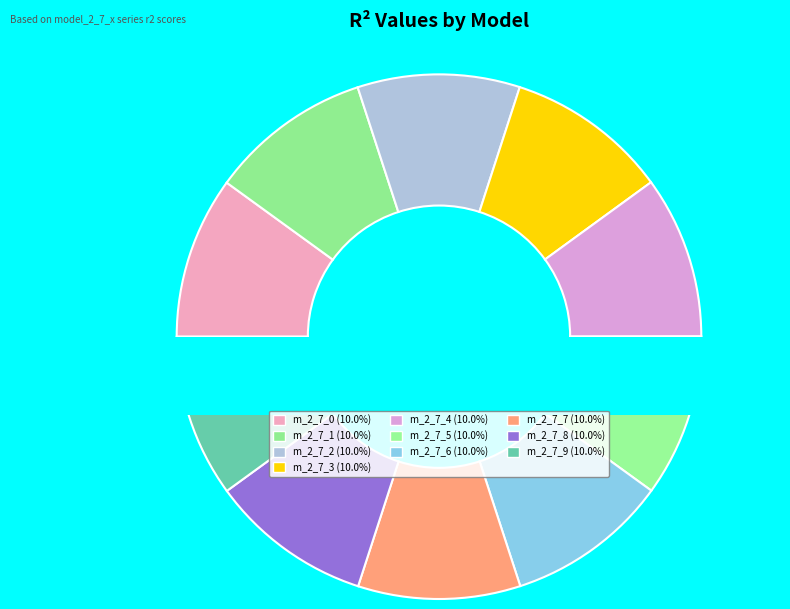

How many segments does this pie chart have?

10